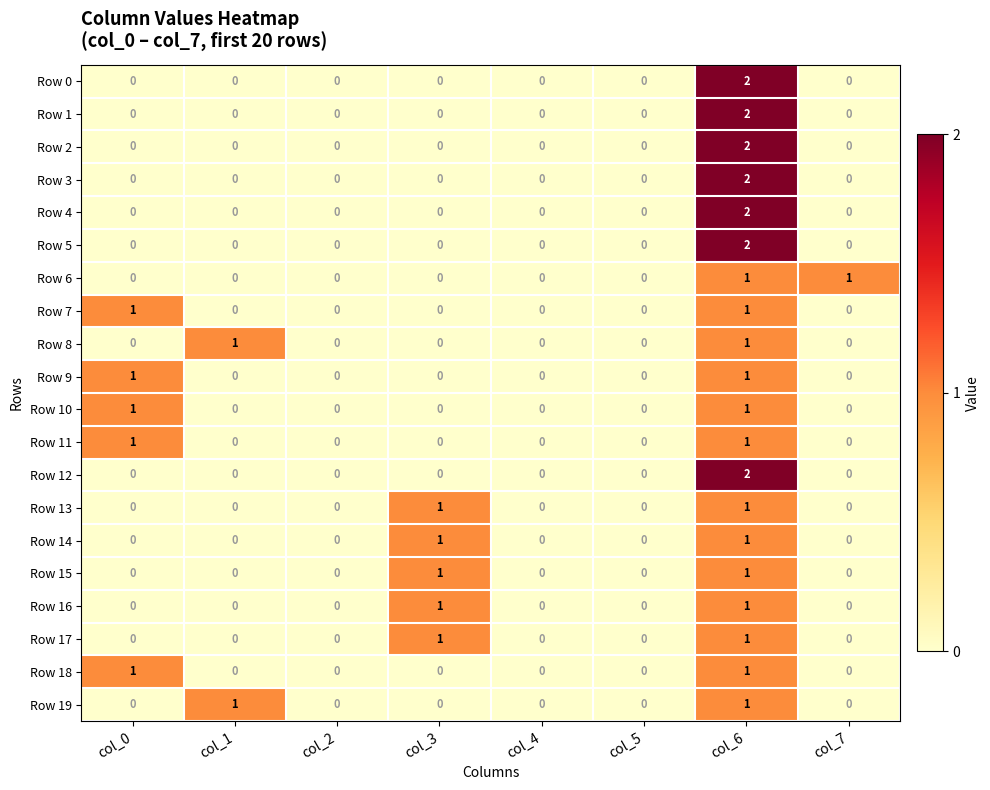

Which series changed the most between col_5 and col_7?

Row 6